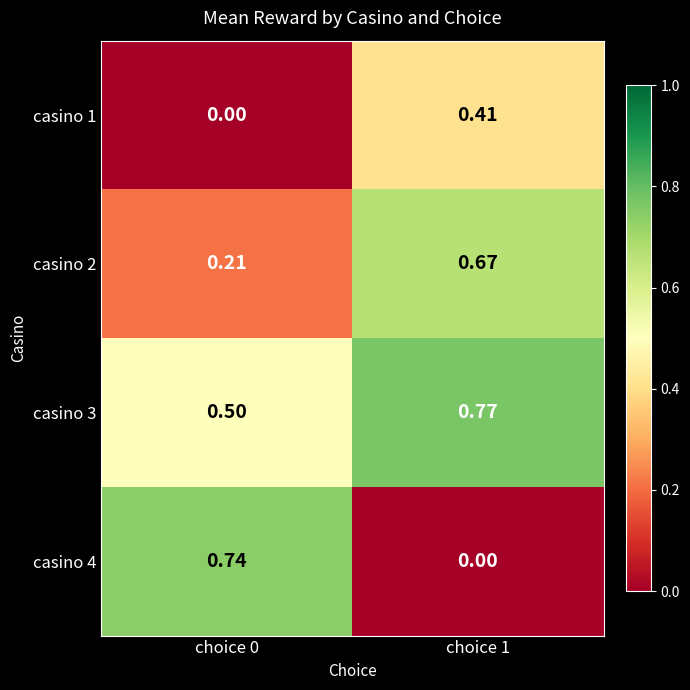

Between choice 1 and choice 0, which is larger?

choice 1